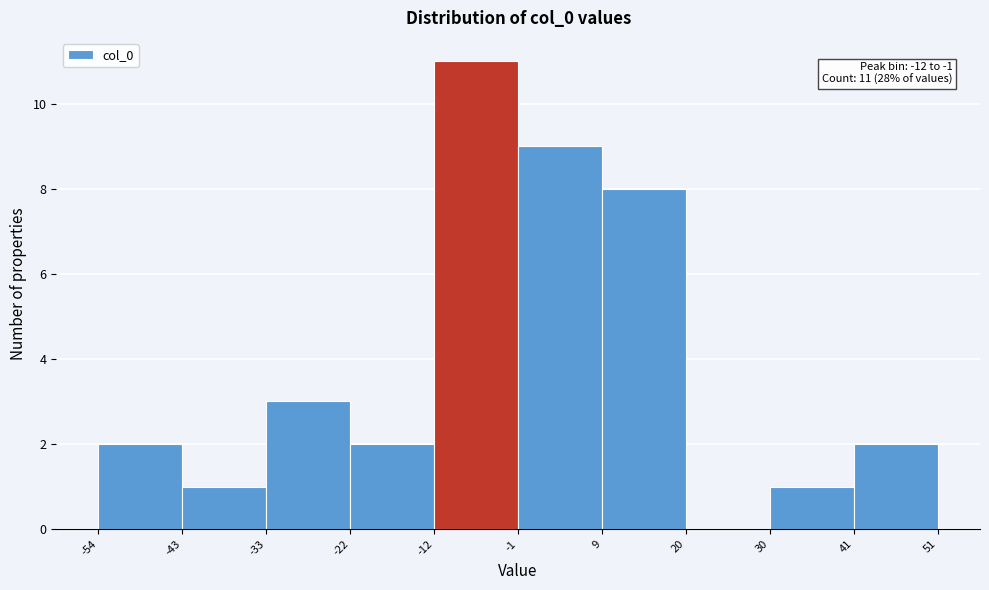

Which range on the x-axis has the tallest bar?

-12 to -1